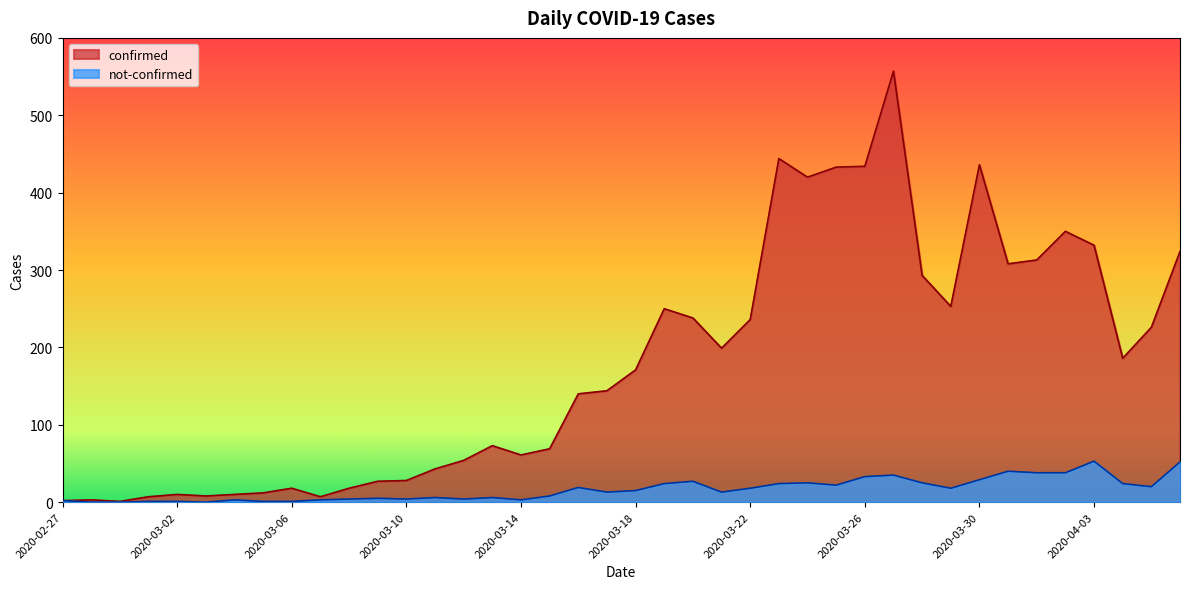

Which has a higher value, 2020-03-07 or 2020-03-12?

2020-03-12